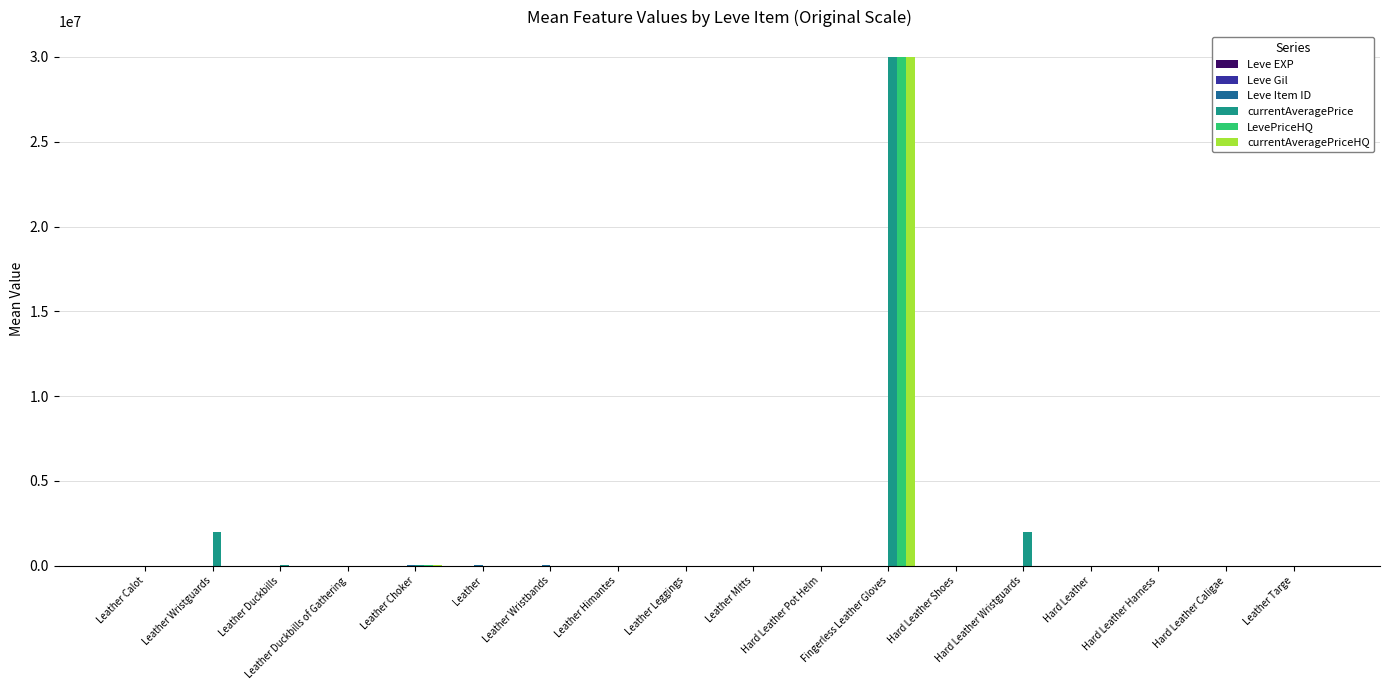

What is the maximum value shown in the chart?

30000000